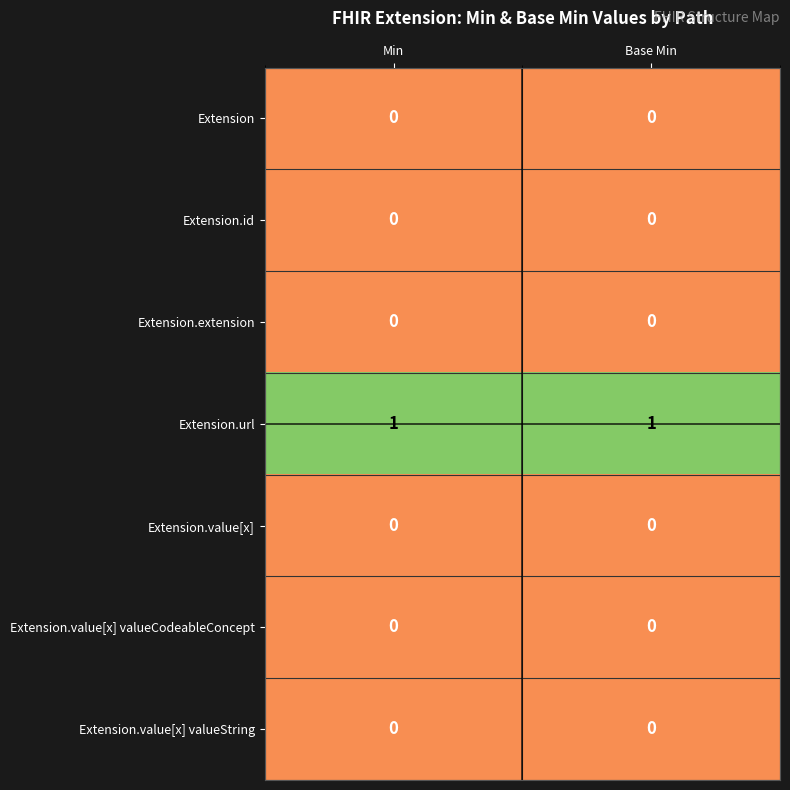

True or false: Extension.extension has a value of 0 at Min.

True